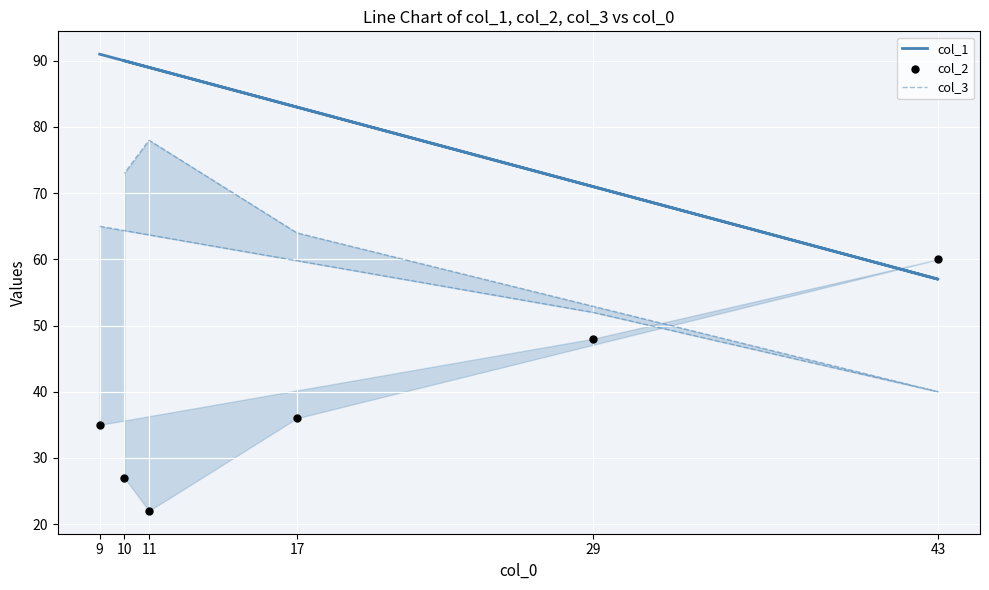

Which series reaches the maximum Y coordinate?

col_1